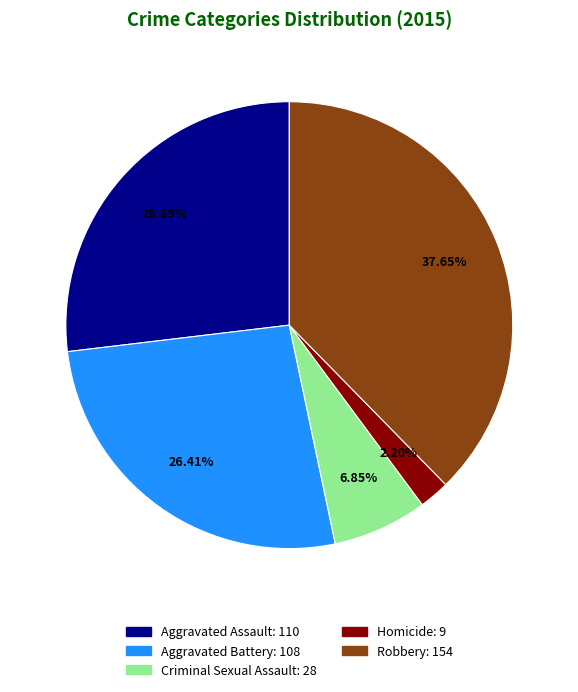

To the nearest percent, what is the combined percentage of Criminal Sexual Assault and Robbery?

44%